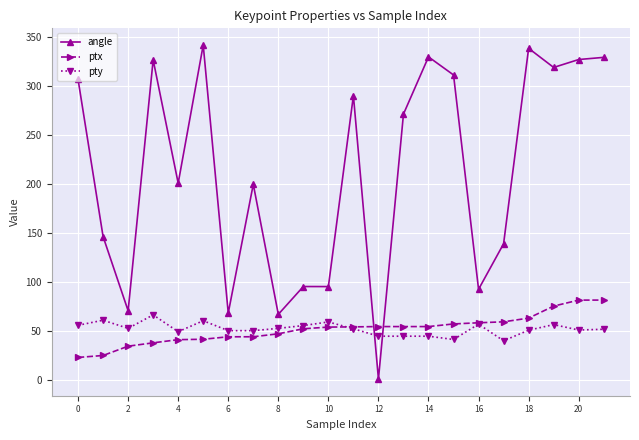

True or false: angle and ptx intersect in this chart.

True